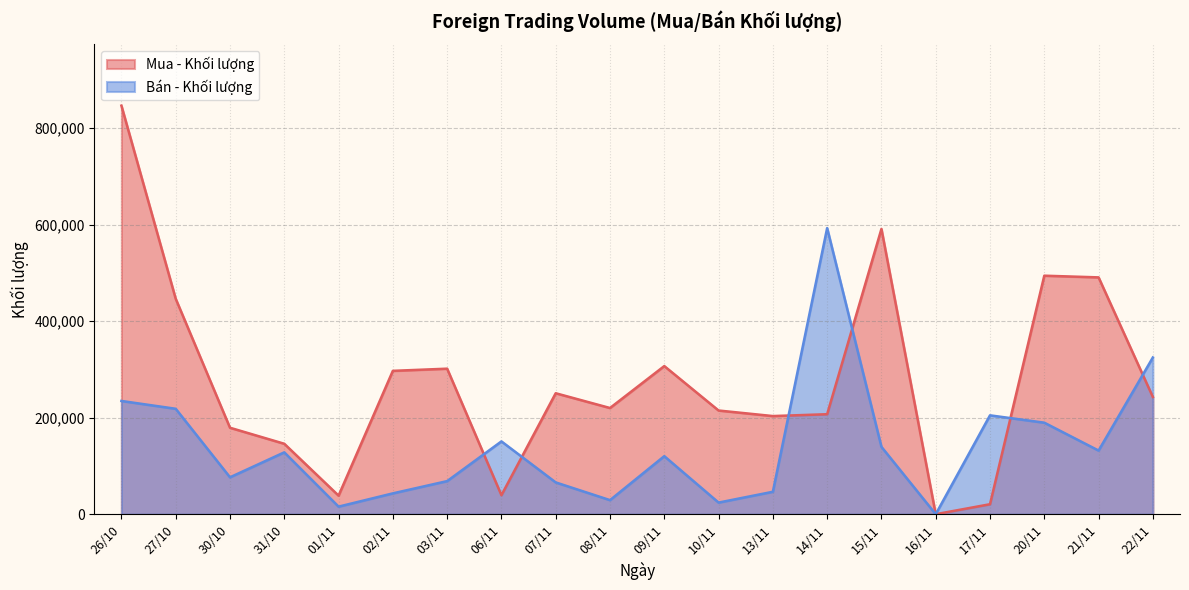

How many lines are shown in the chart?

2